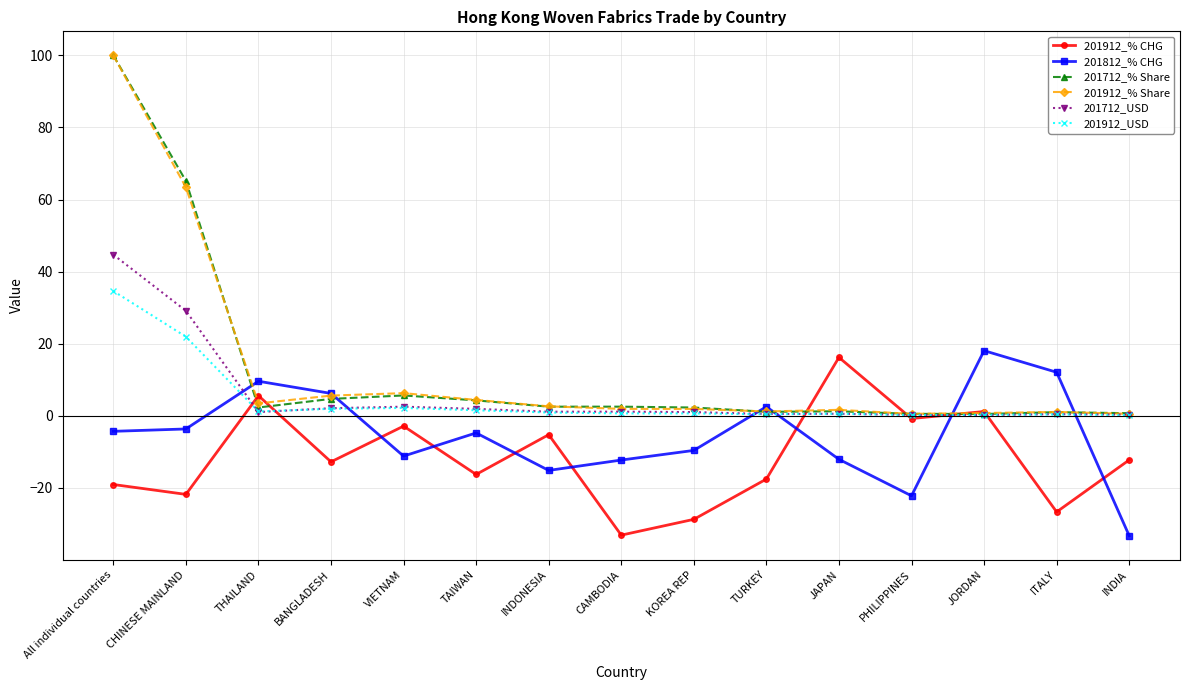

What is the sum of all 201712_% Share values?

194.4